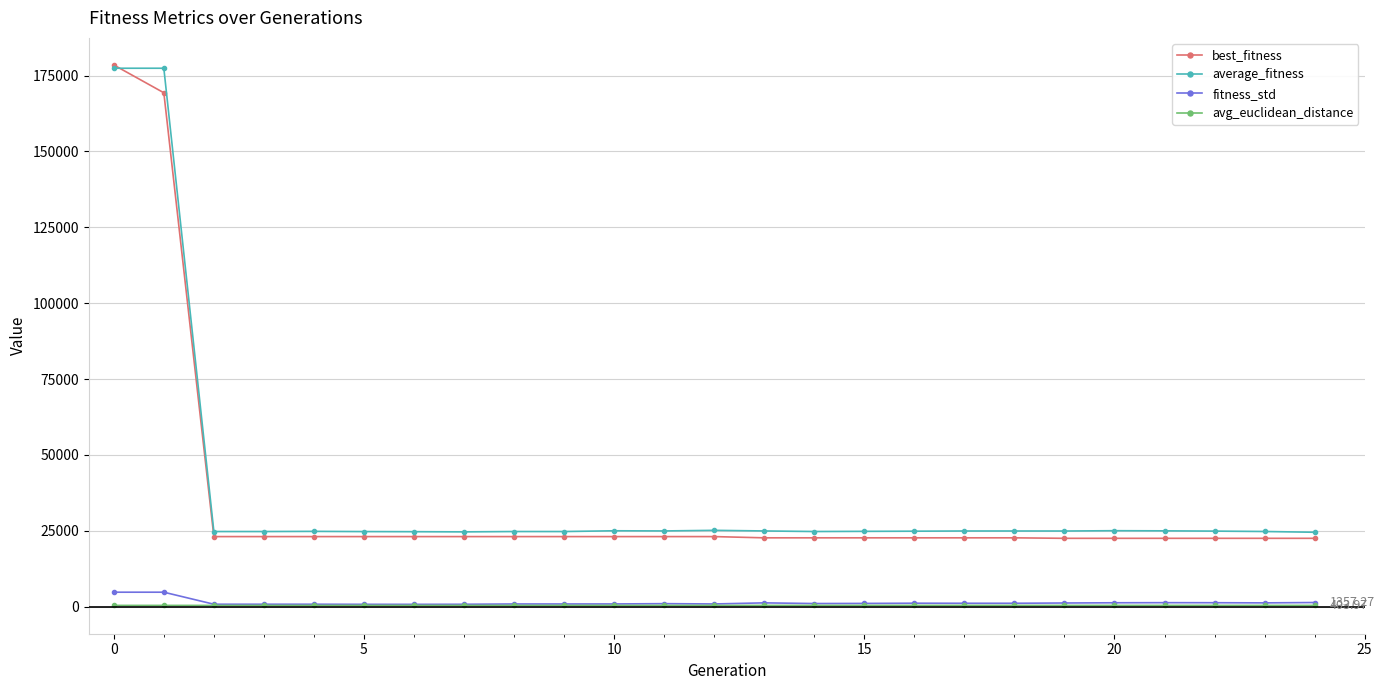

True or false: average_fitness and avg_euclidean_distance intersect in this chart.

False